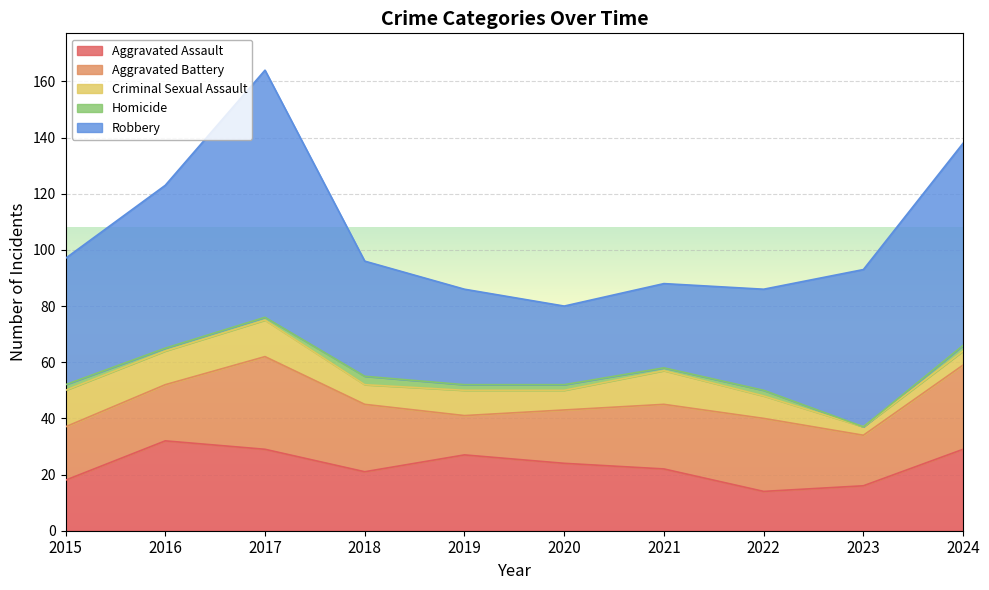

What is the lowest value of the Aggravated Battery series?

14